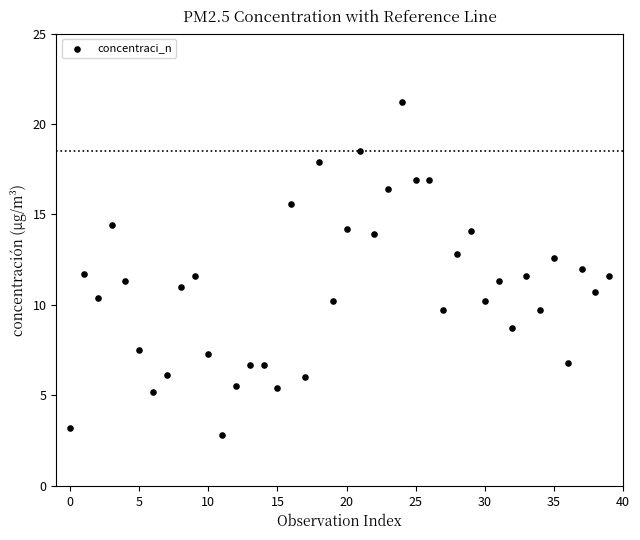

What is the range of Y values (max minus min)?

18.4